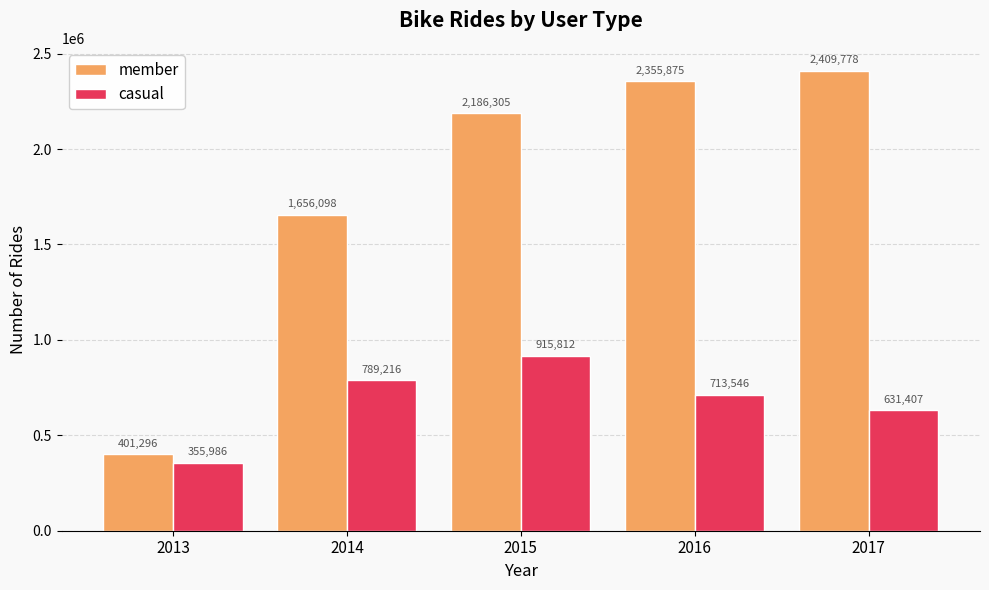

What are all the series names shown in the legend?

member, casual